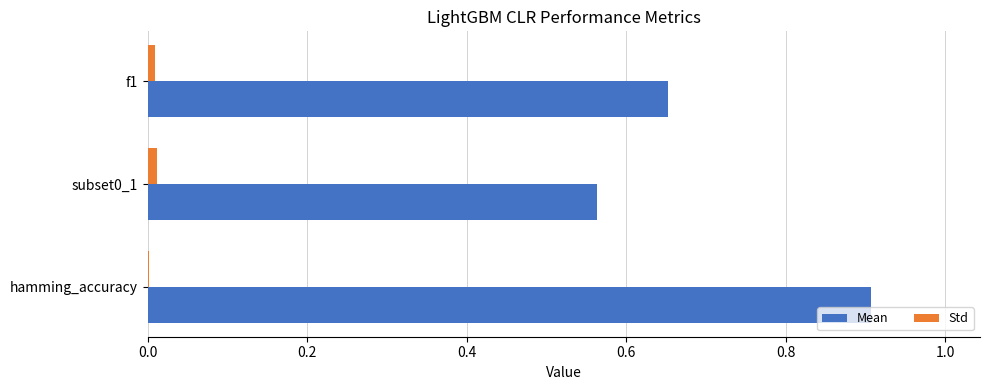

What are all the series names shown in the legend?

Mean, Std